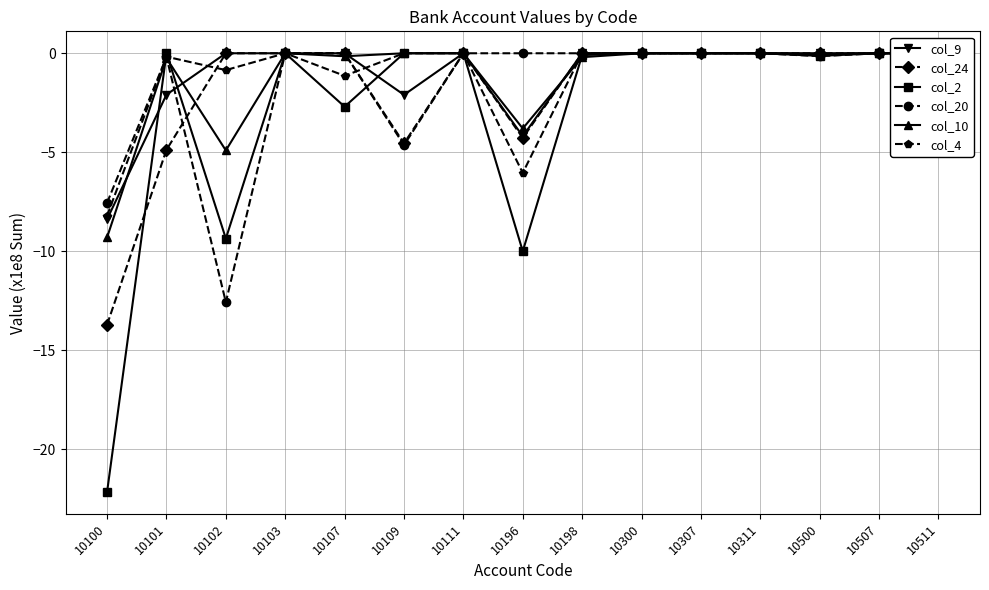

At which category does col_24 reach its first local peak?

10111